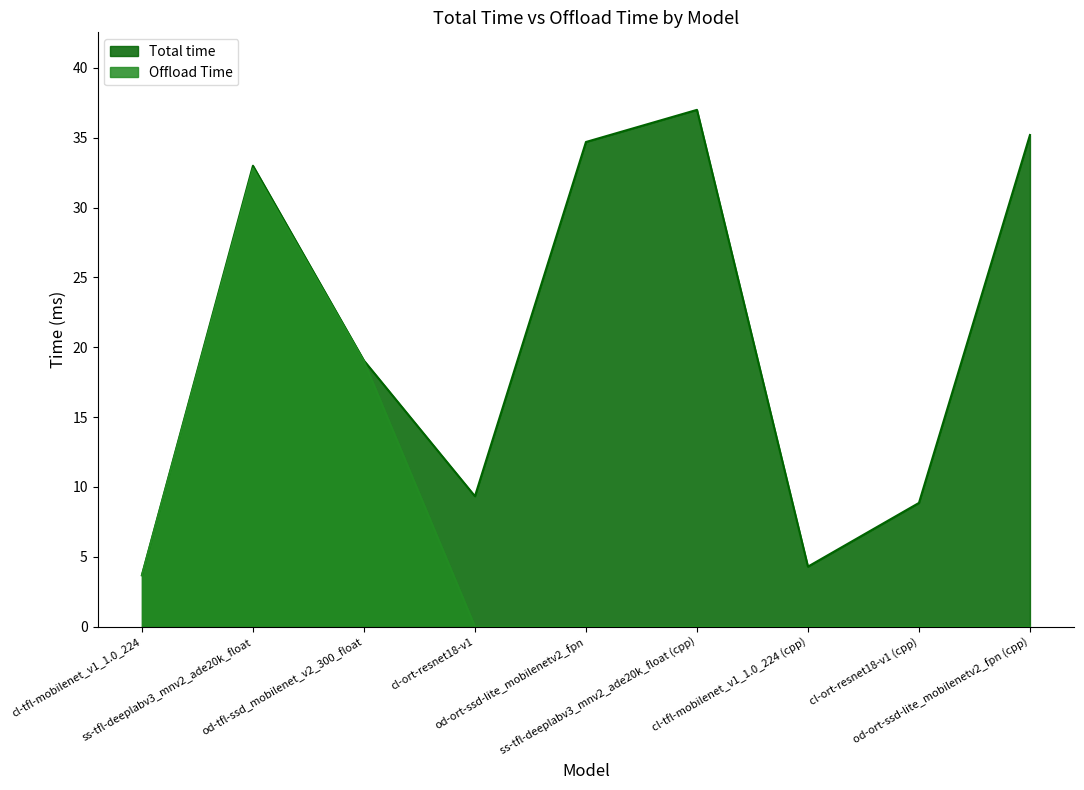

Which series has the largest range (max minus min)?

Total time